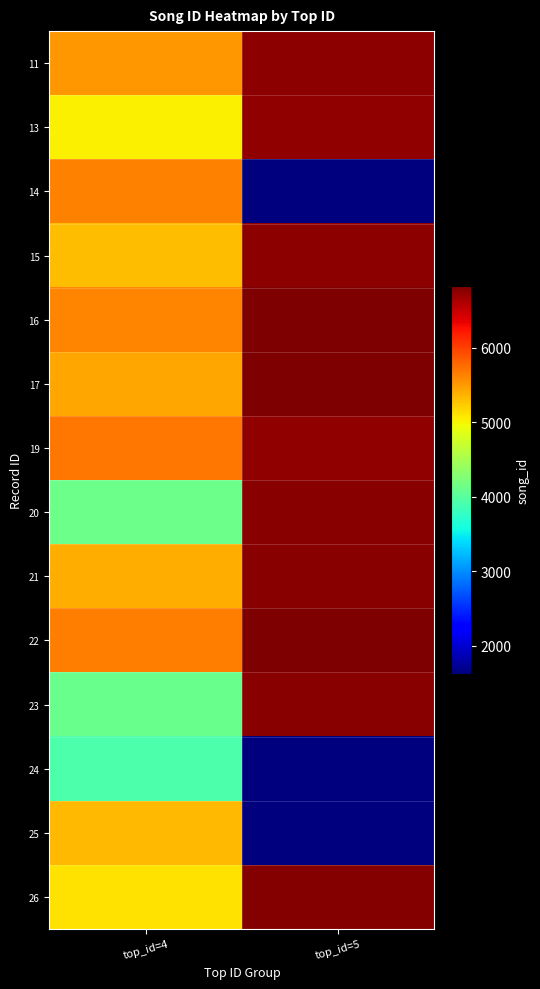

Which series has the largest range (max minus min)?

14